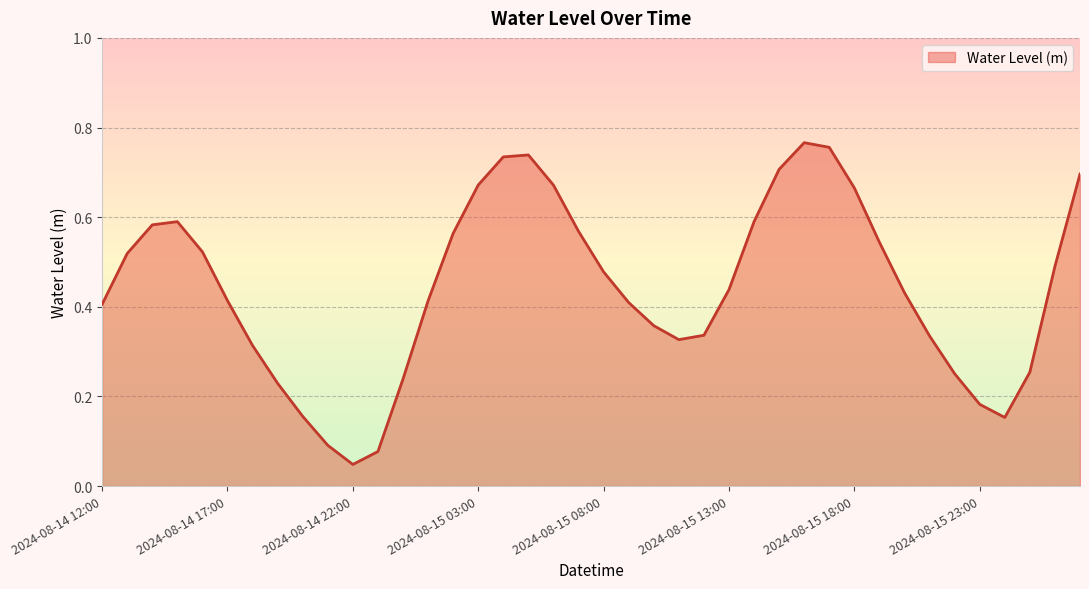

What is the average value?

0.4